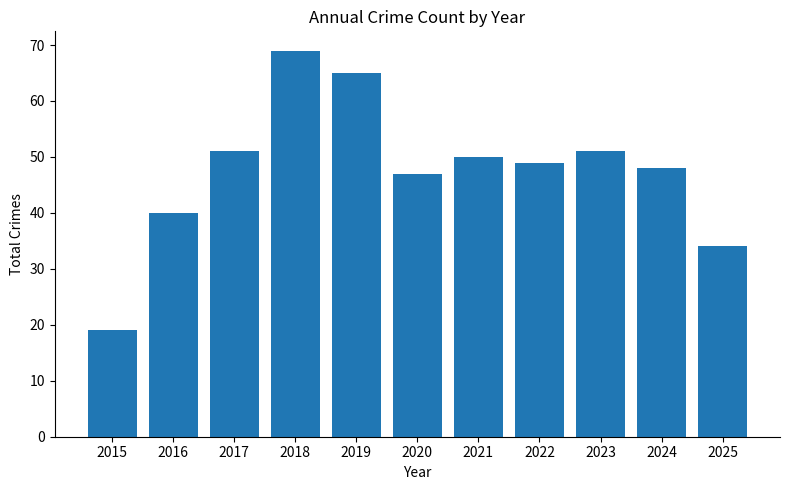

What is the average value?

48